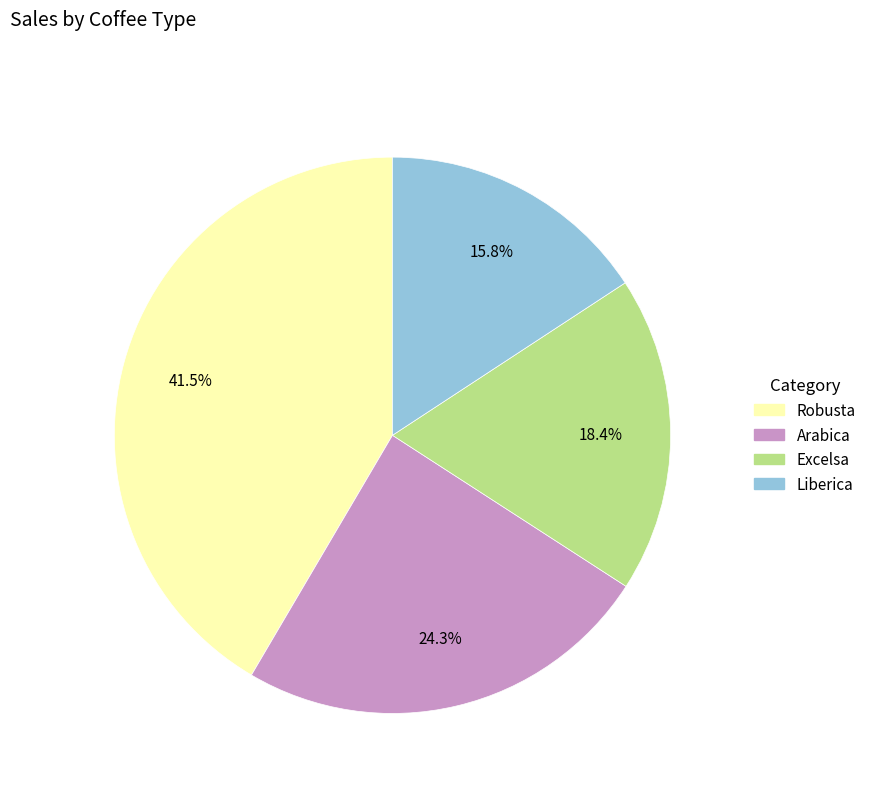

Does any single category account for the majority?

No